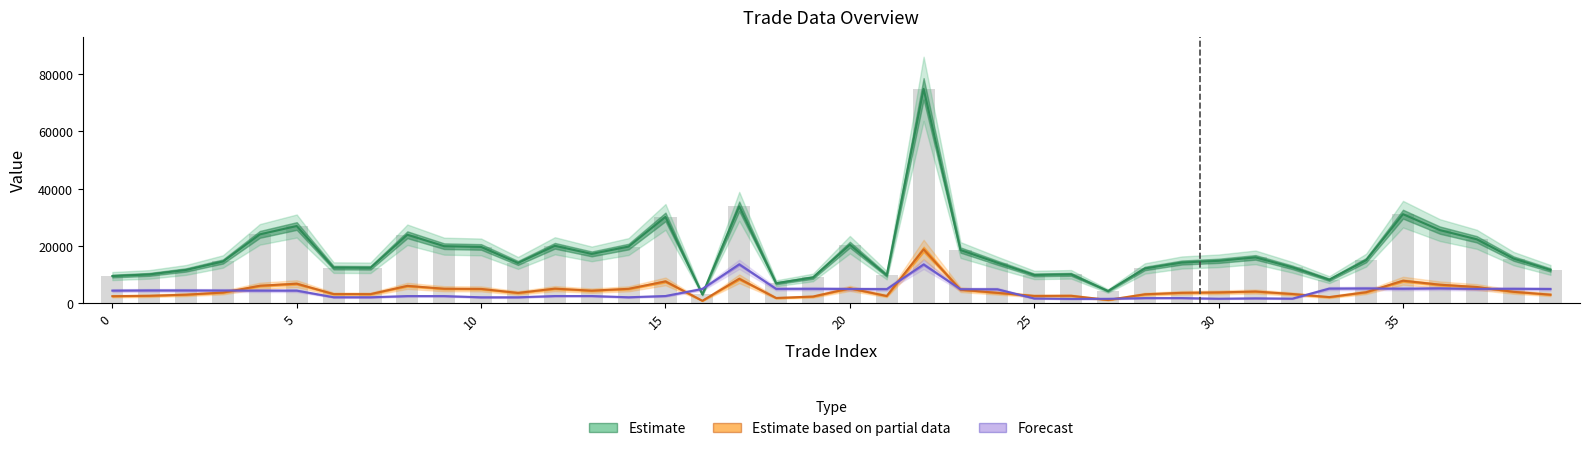

How many values in the Estimate series are below 14730?

20